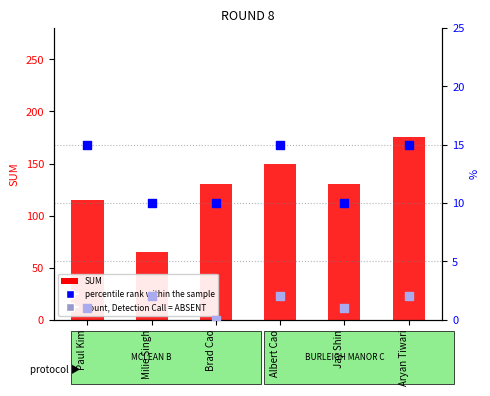

Which series reaches the minimum Y coordinate?

count (rank, Detection Call)